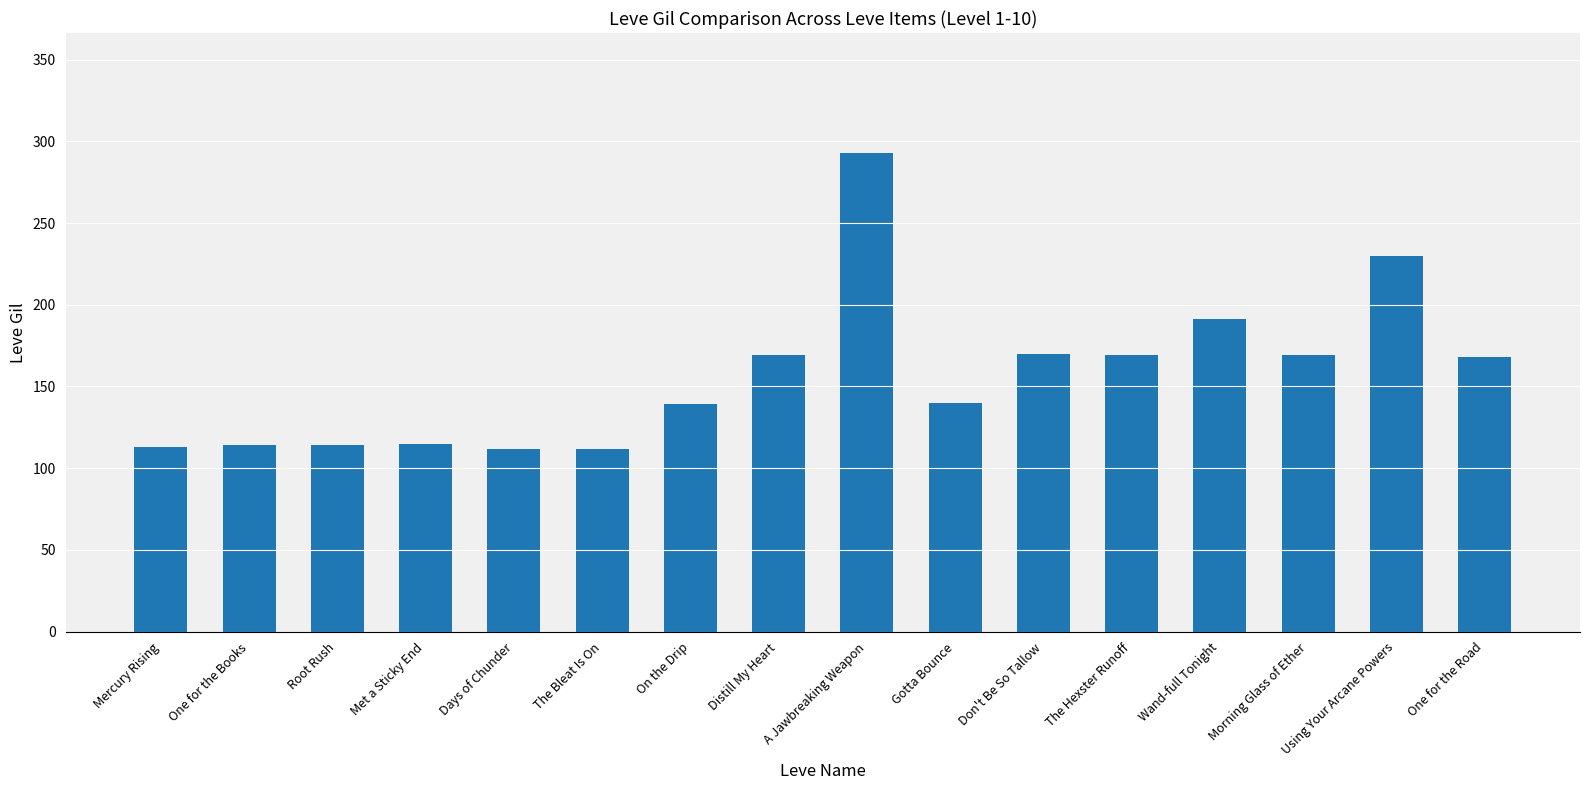

Are the bars grouped side by side (vs. stacked)?

No